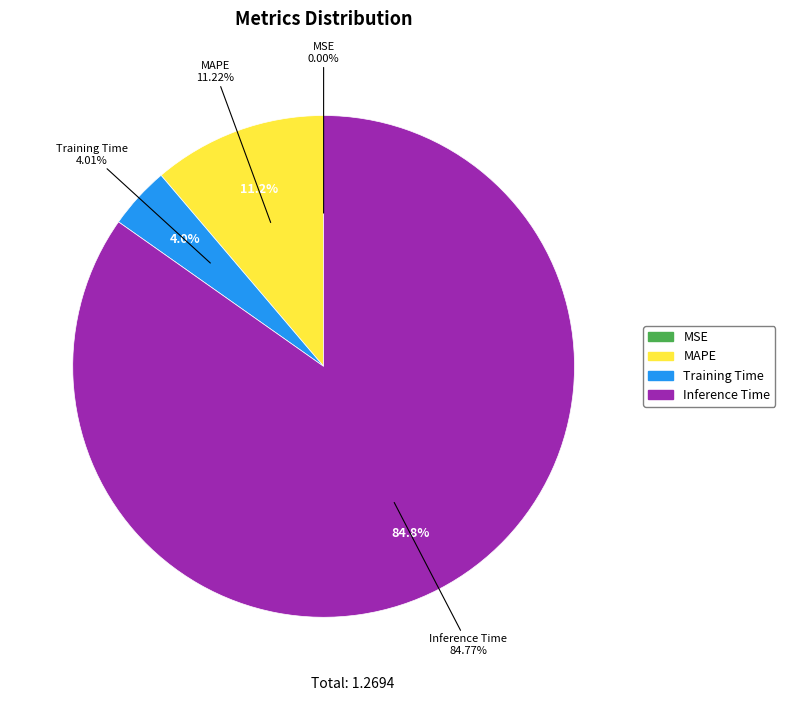

To the nearest percent, what is the combined percentage of MAPE and Inference Time?

96%